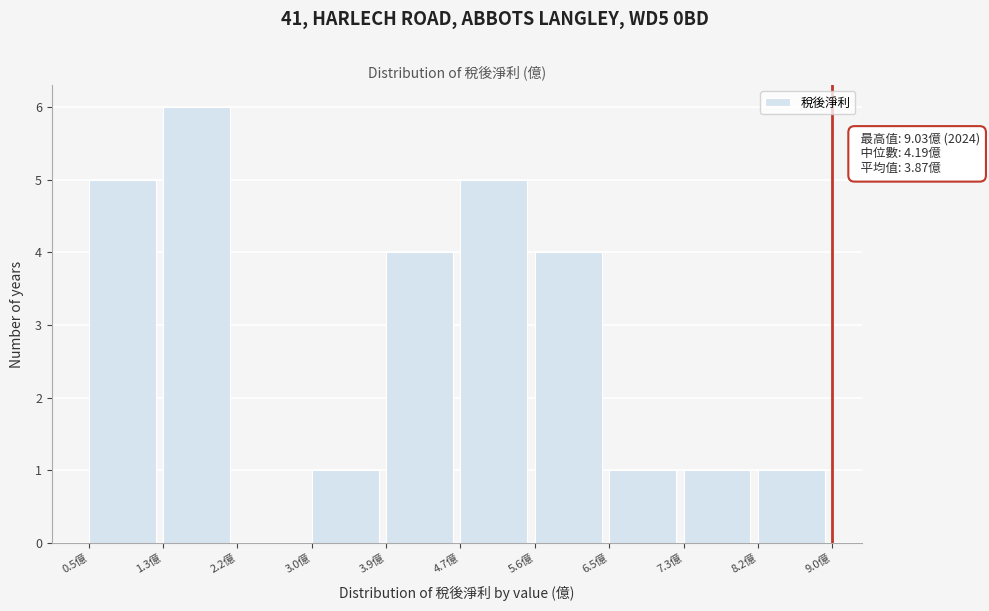

Over which range of the x-axis is the bar tallest?

1.3 to 2.2